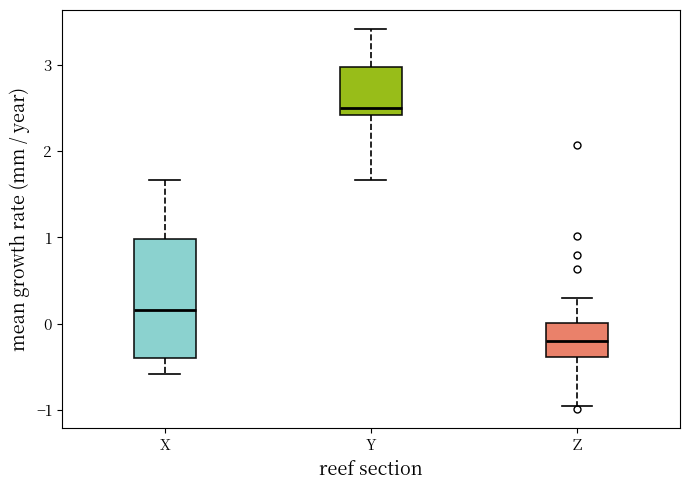

Where does the upper whisker of the box for X end on the y-axis? The values are not printed on the chart, so give them approximately, as read against the axis.

1.7